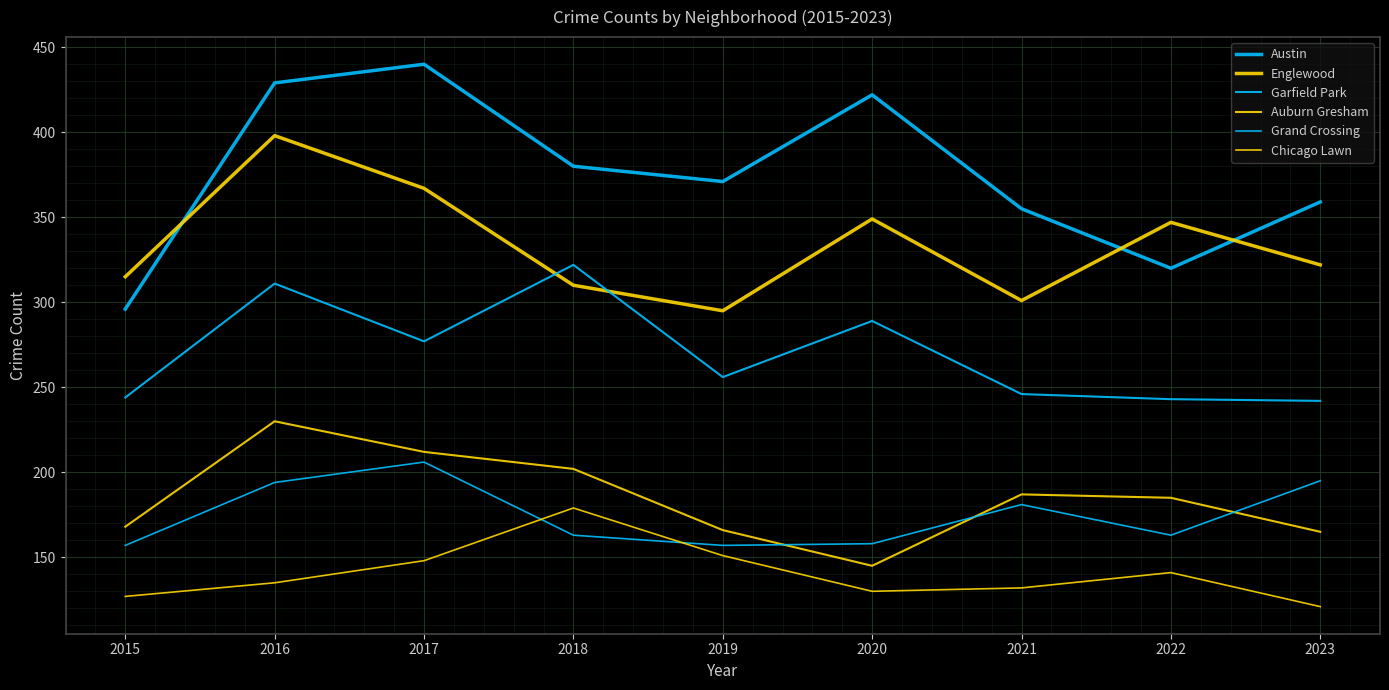

True or false: Auburn Gresham and Chicago Lawn cross at least once.

False